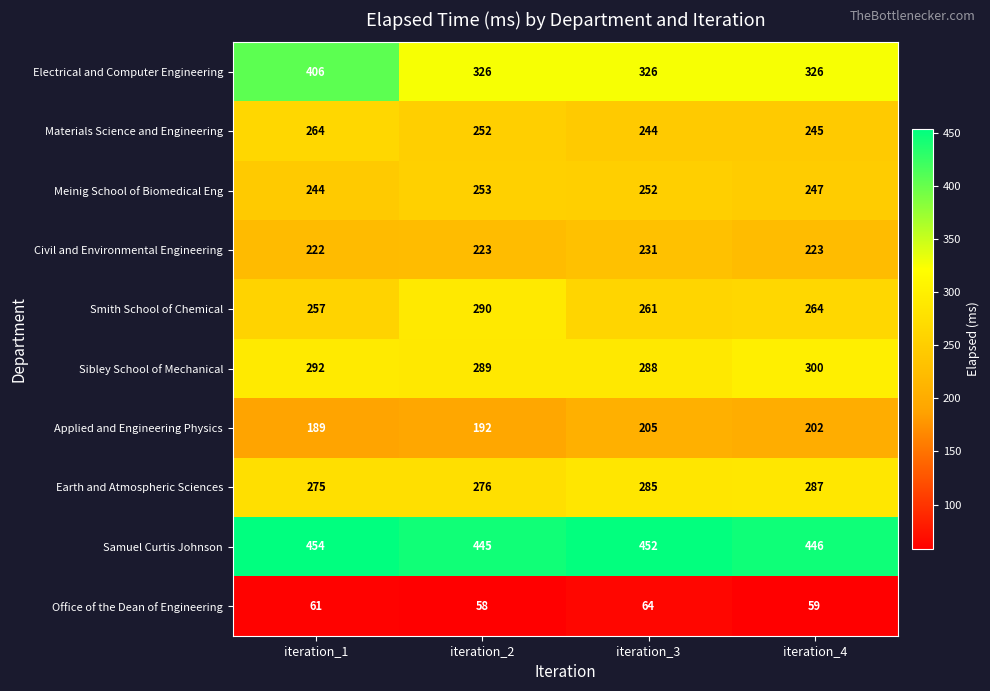

Which category has the highest value across all series?

iteration_1